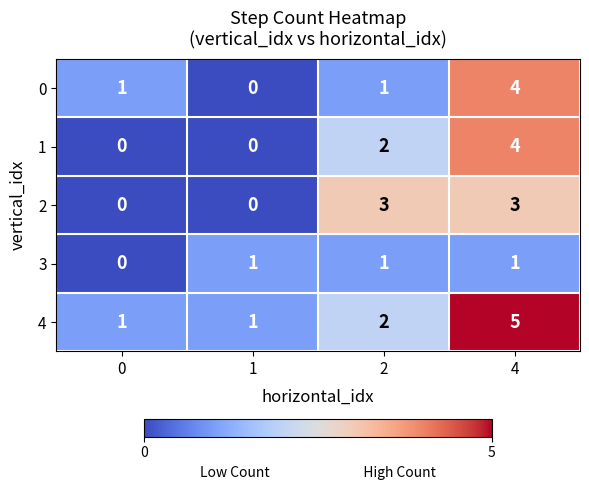

Count the 3 values in the range 1 to 2.

3